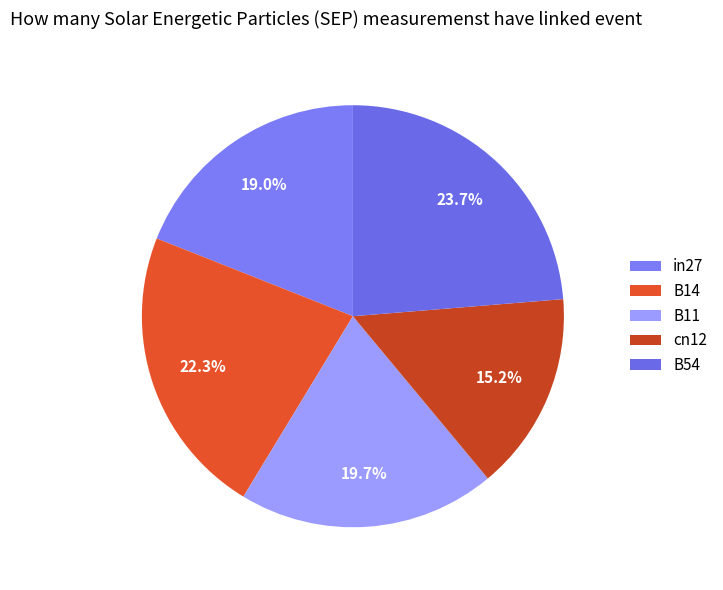

How much of the chart is everything except in27?

81.0%